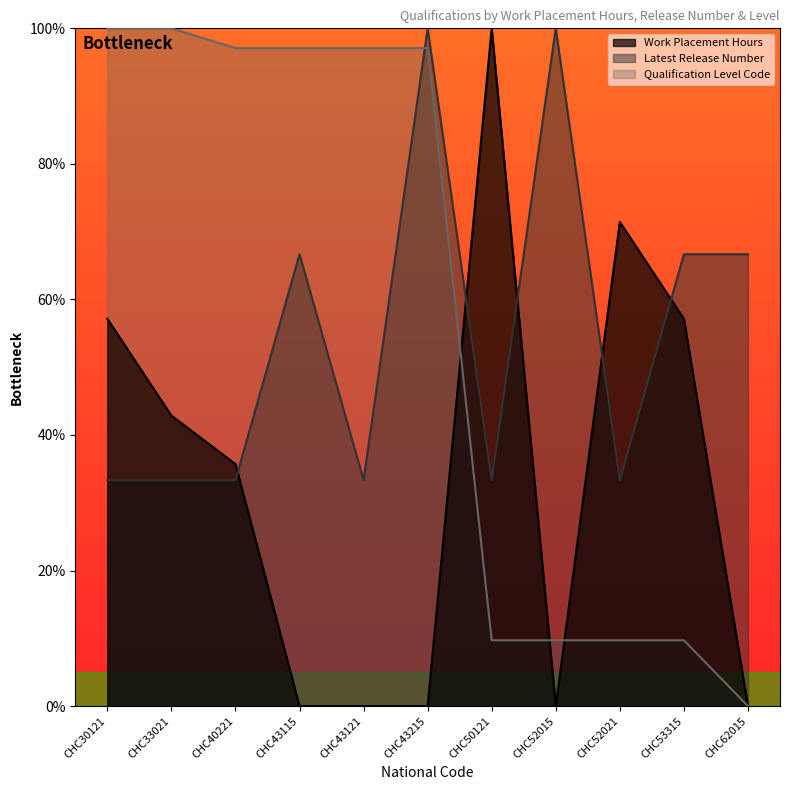

Rank the series at CHC62015 from lowest to highest value.

Work Placement Hours, Qualification Level Code, Latest Release Number